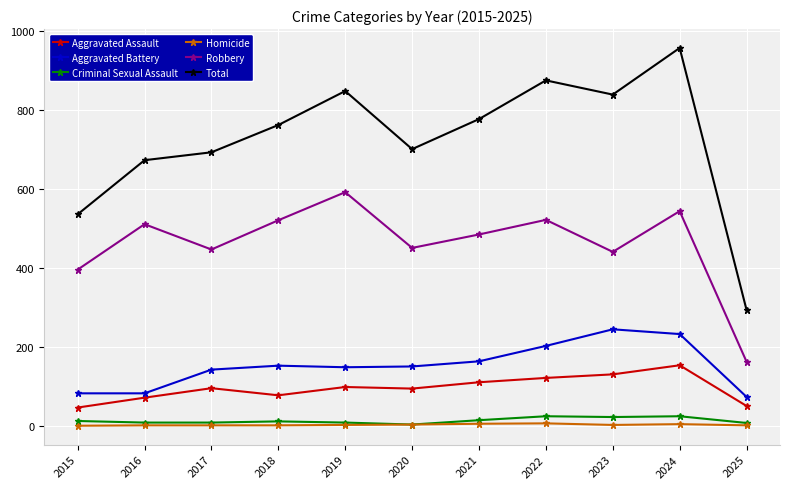

True or false: Aggravated Assault and Criminal Sexual Assault cross at least once.

False